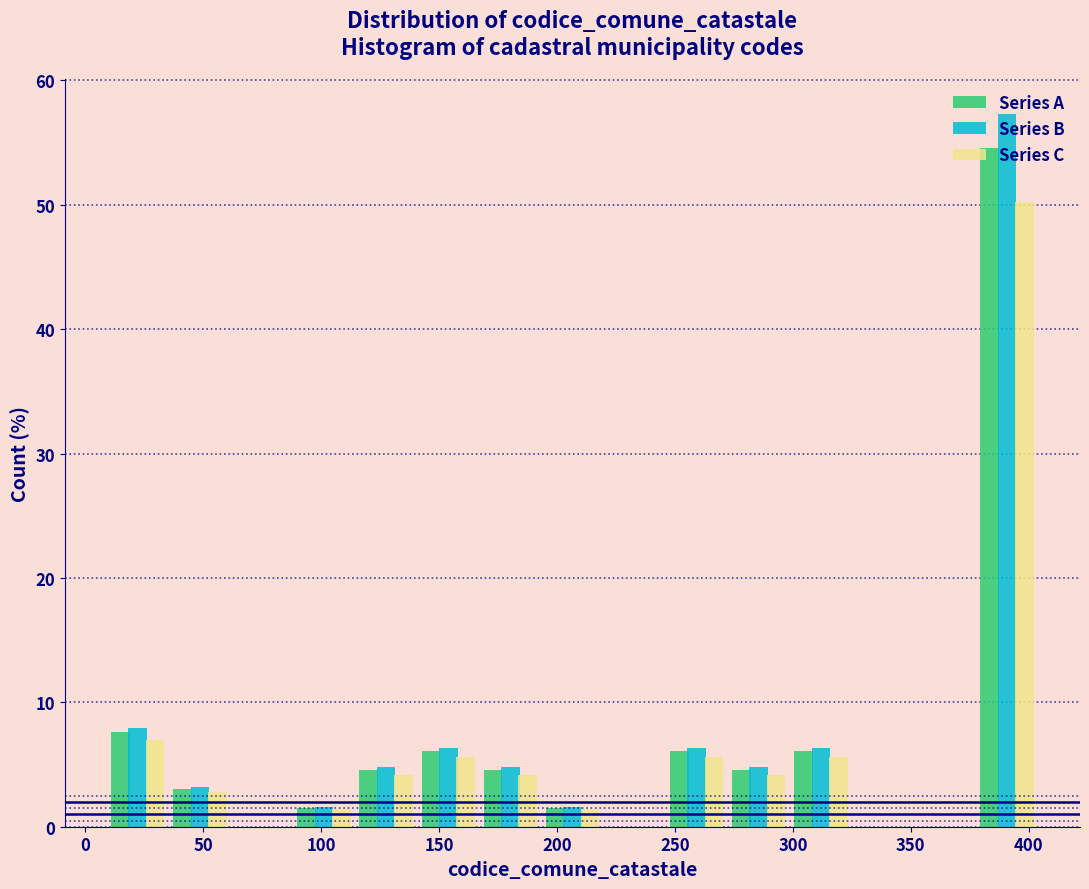

In the Series A series, which range on the x-axis has the tallest bar?

380 to 405